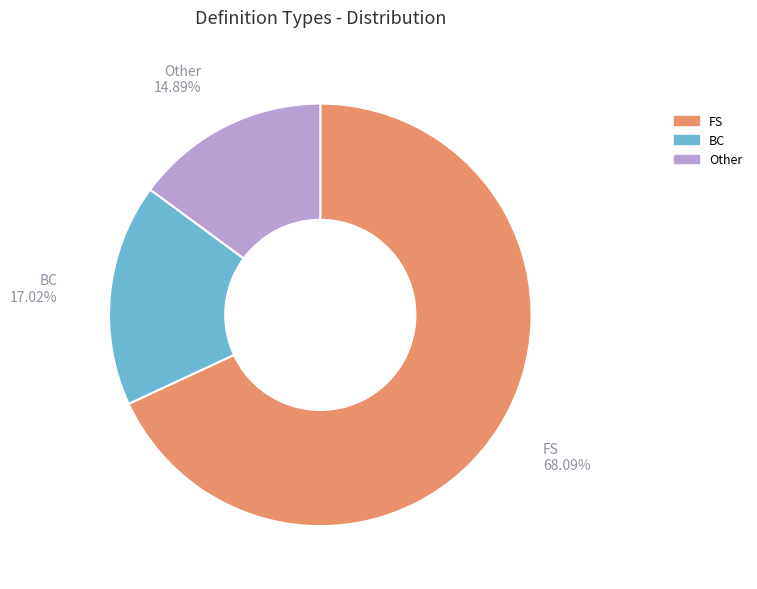

Rank the categories by value from highest to lowest.

FS, BC, Other